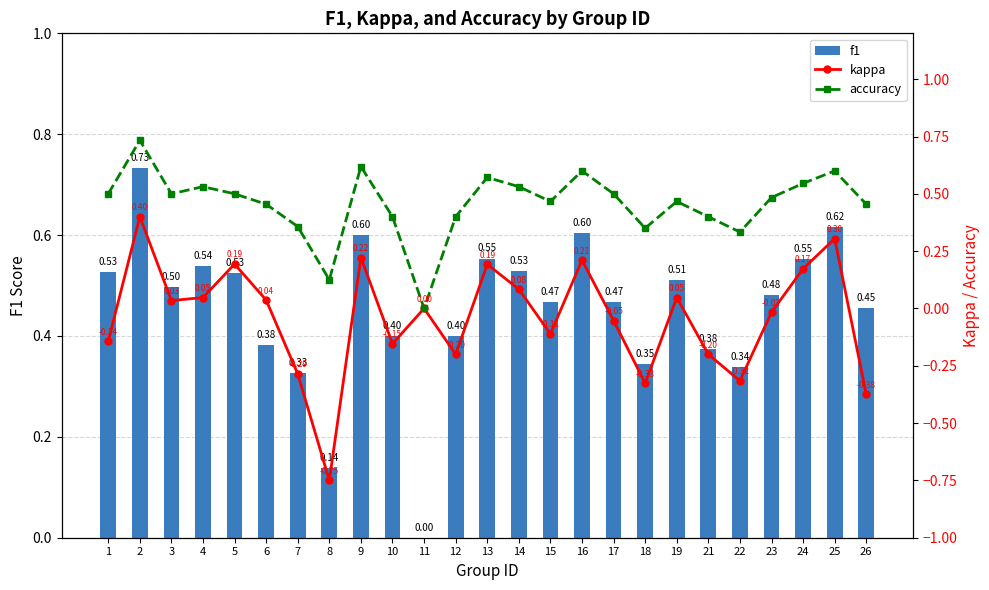

At how many categories does at least one series exceed 0?

24